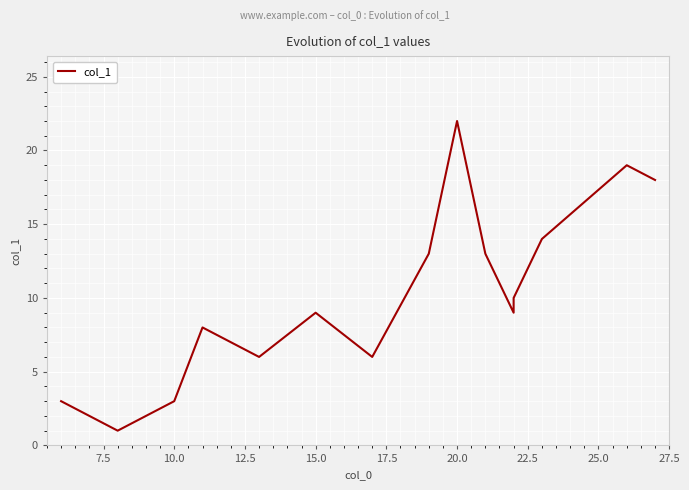

The chart shows a value of 1 at 7.5. True or false?

False